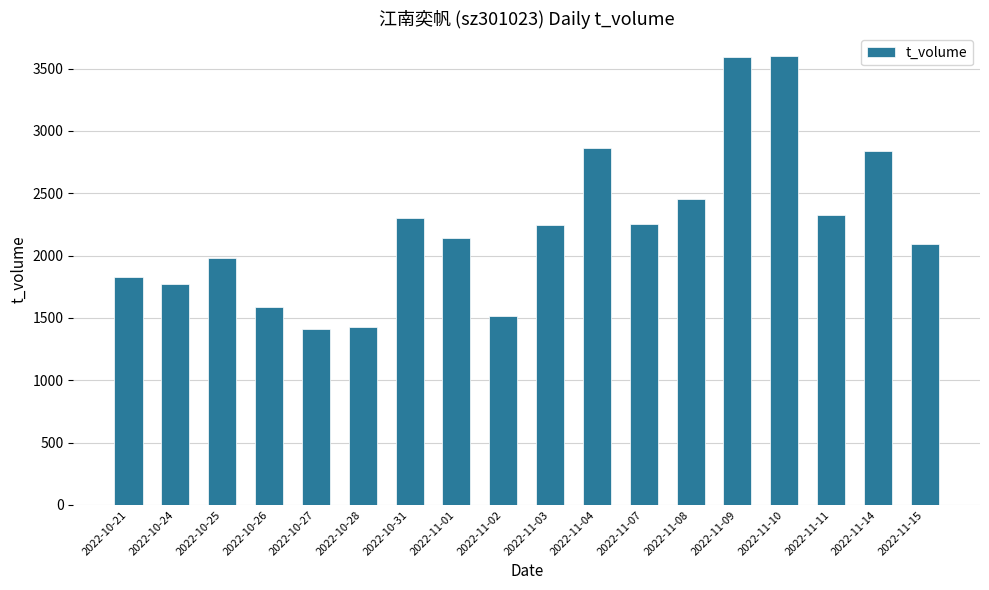

What is the difference between the values at 2022-11-03 and 2022-10-26?

658